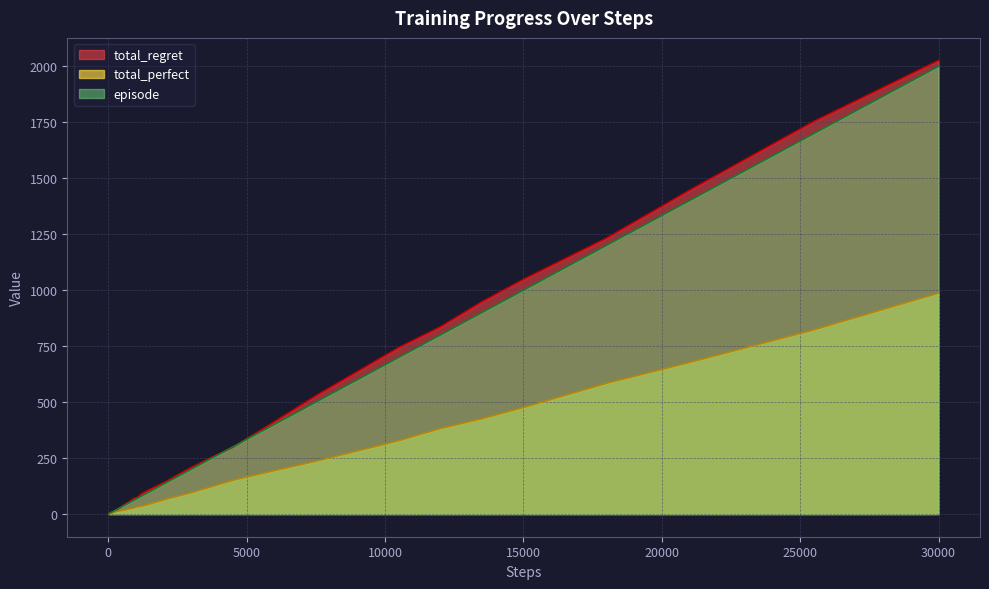

What is the maximum value shown in the chart?

2026